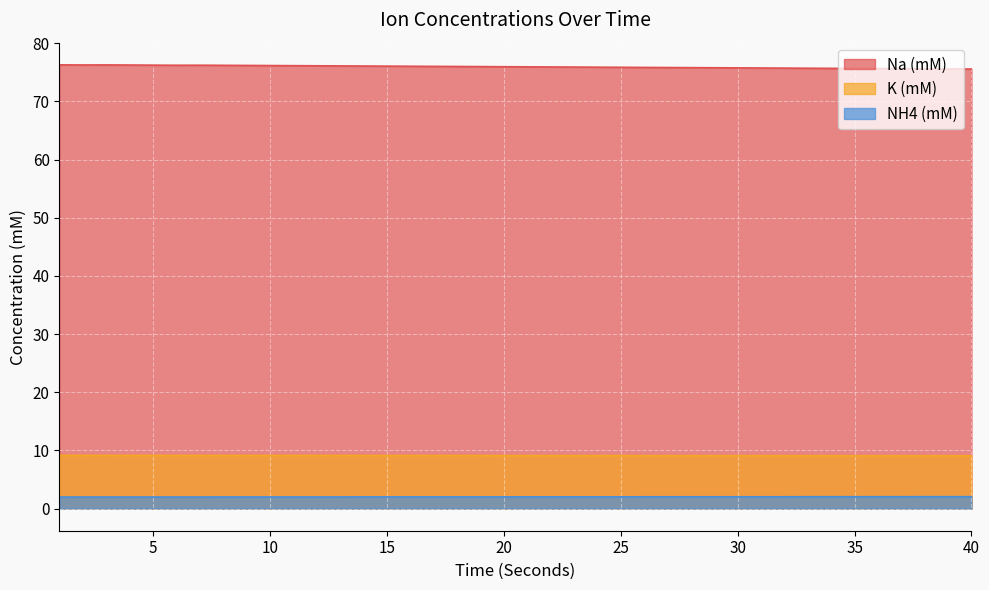

True or false: NH4 (mM) and Na (mM) cross at least once.

False